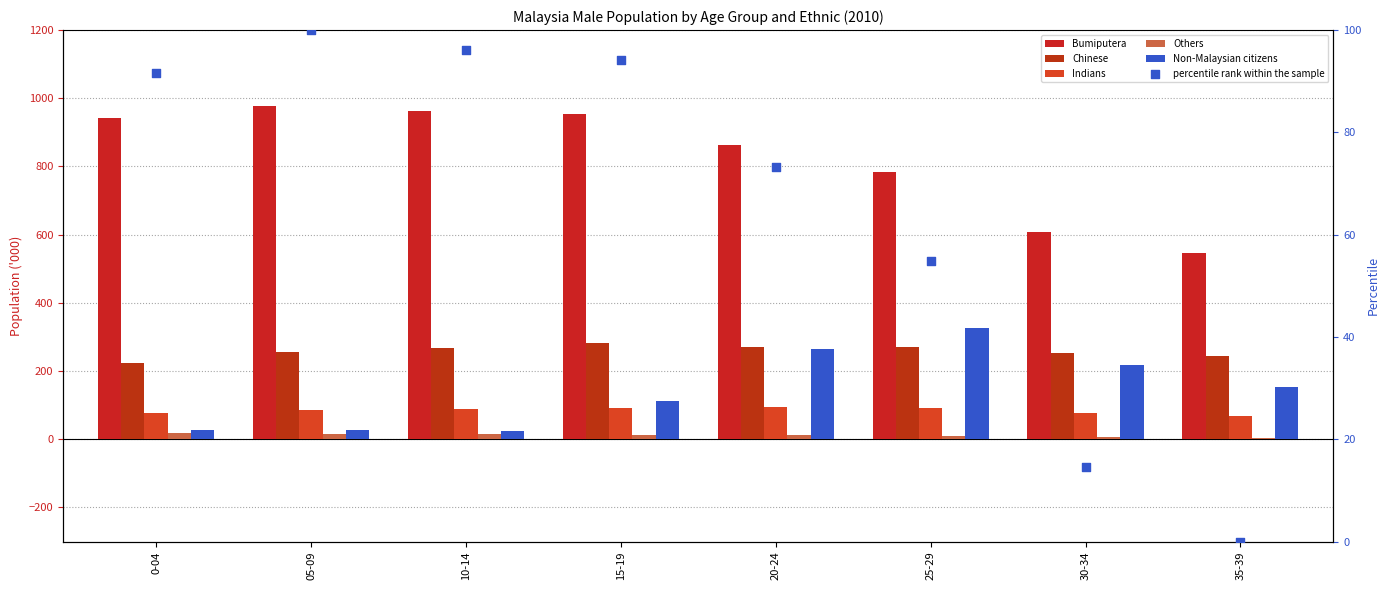

What are all the series names shown in the legend?

Bumiputera, Chinese, Indians, Others, Non-Malaysian citizens, percentile rank within the sample